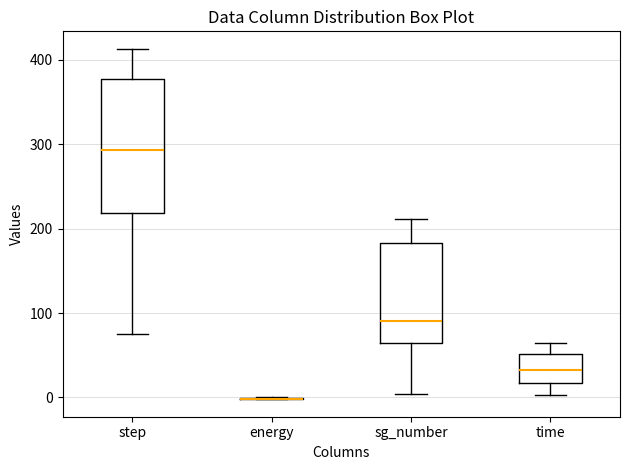

Reading left to right, read every box against the y-axis: the position of its median line, the range the box covers, and the ends of its whiskers. The values are not printed on the chart, so give them approximately, as read against the axis.

step: median 290, box 220 to 380, whiskers 80 to 410
energy: box collapsed to a line at 0, whiskers 0 to 0
sg_number: median 90, box 60 to 180, whiskers 0 to 210
time: median 30, box 20 to 50, whiskers 0 to 60